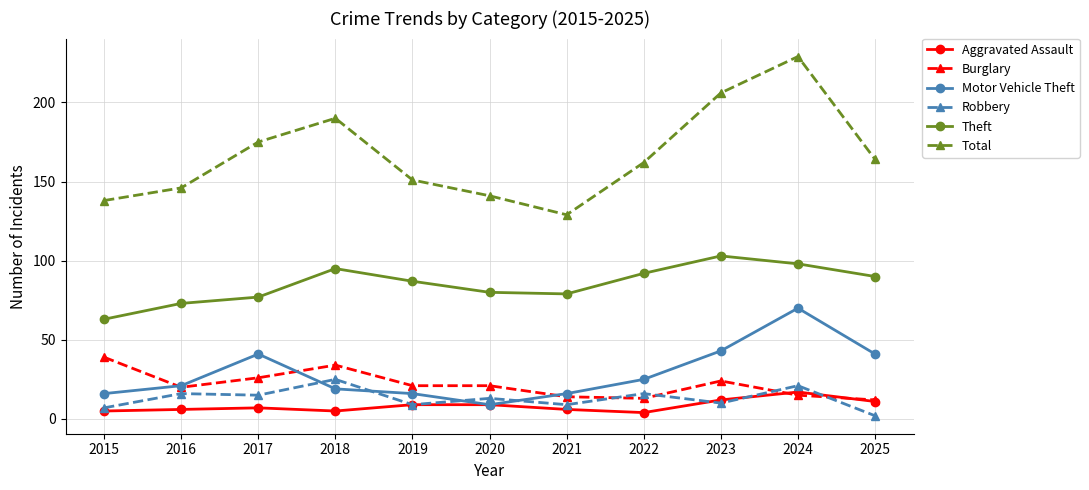

Is it true that Robbery equals 21 at 2024?

True